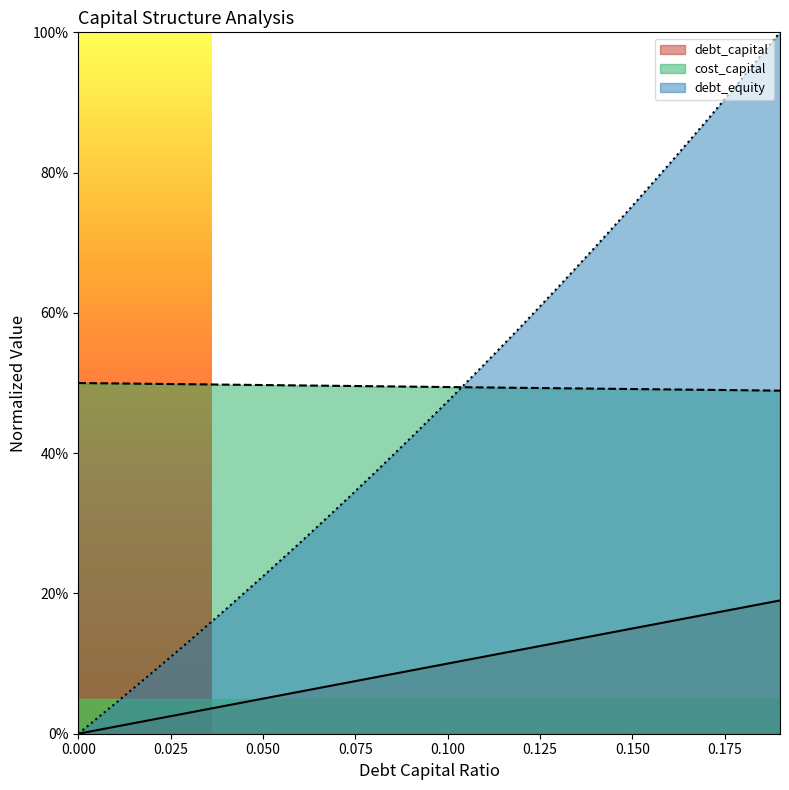

What is the spread (max minus min) of values at 0.14?

0.6